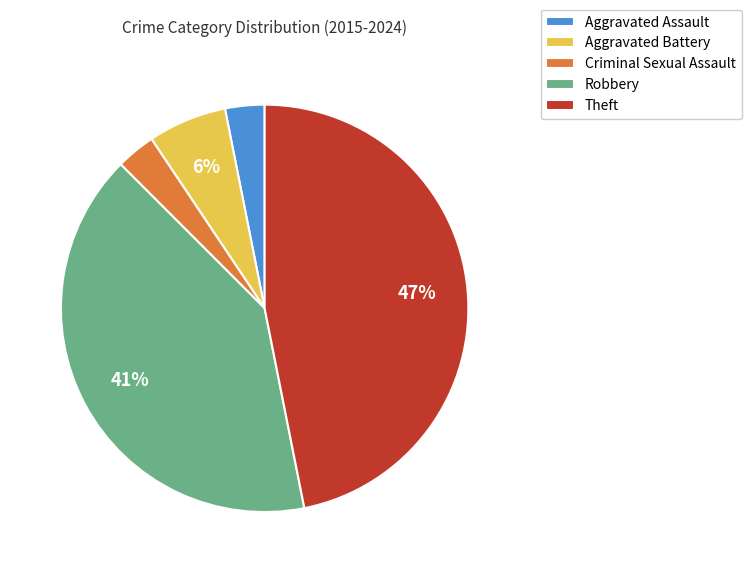

Approximately how many times larger is the value at Aggravated Assault compared to Criminal Sexual Assault?

1.0